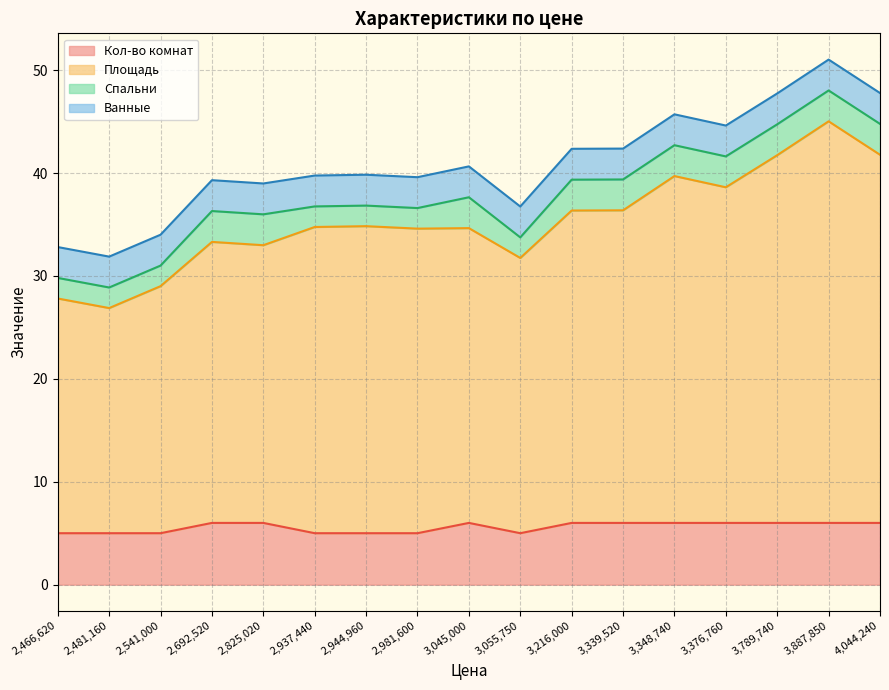

What is the greatest value displayed?

39.0